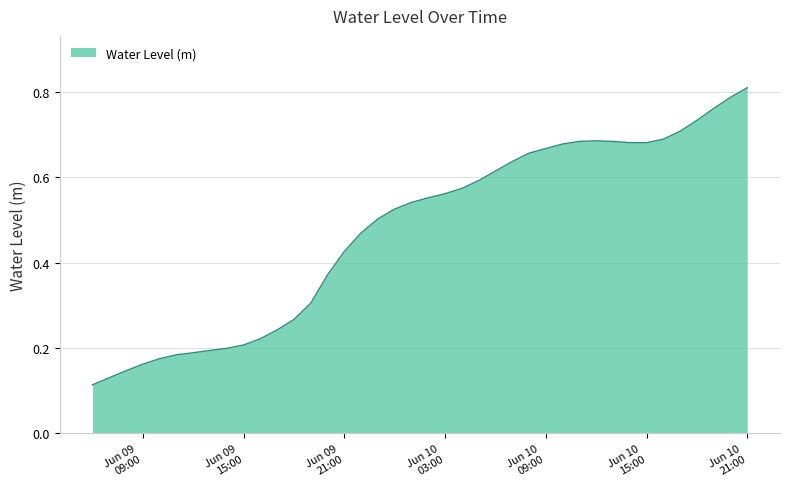

Which label corresponds to the largest value in the chart?

Jun 10
21:00